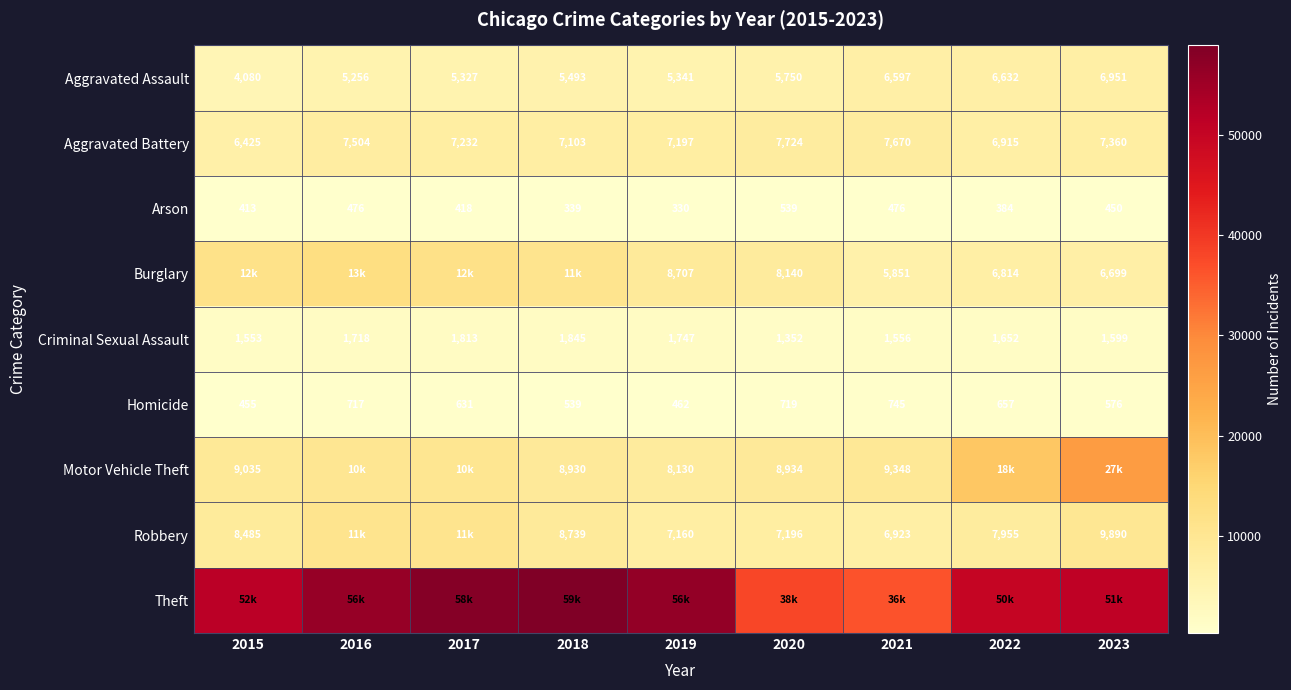

What is the sum of all Aggravated Assault values?

51427